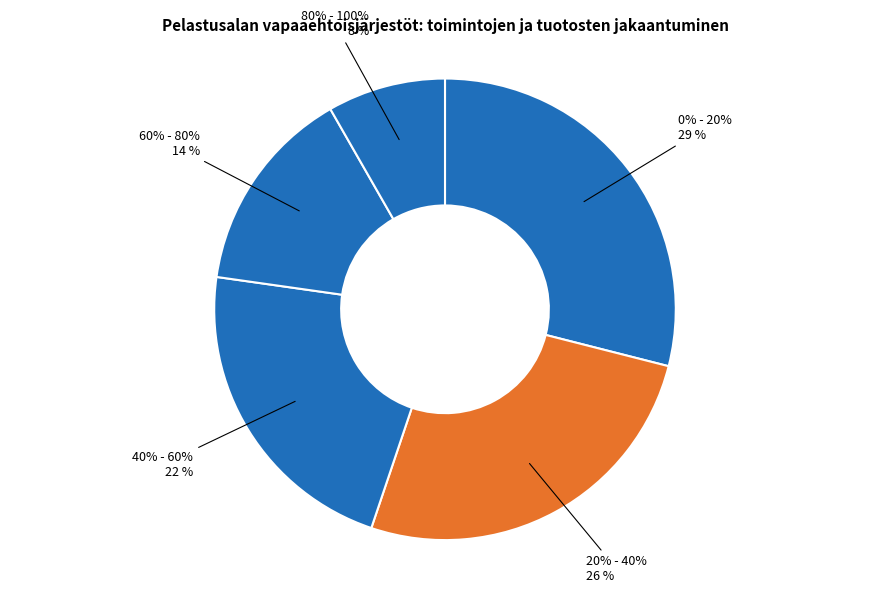

Count the number of slices in the pie.

5